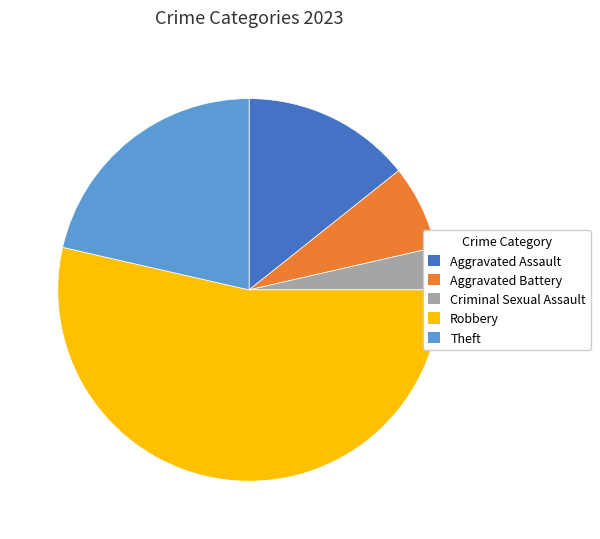

The Aggravated Battery slice represents 20% of the pie. True or false?

False